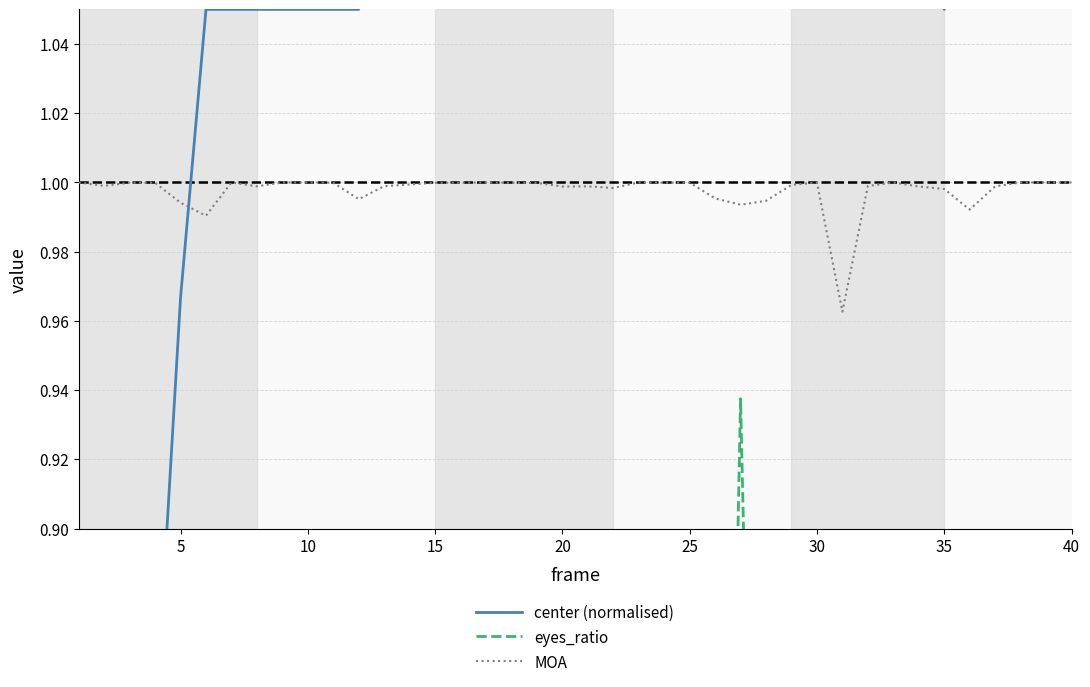

What is the maximum value for MOA?

1.0